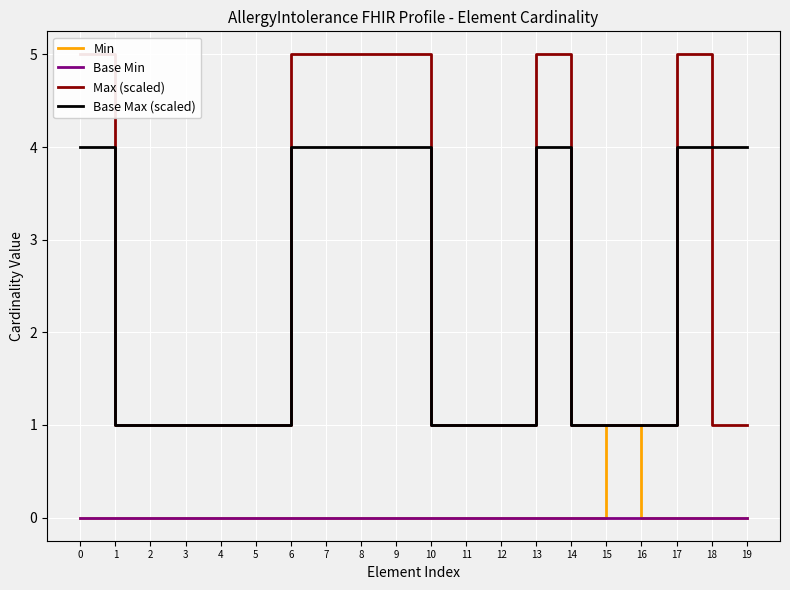

What is the difference between the Base Max (scaled) values at 6 and 11?

3